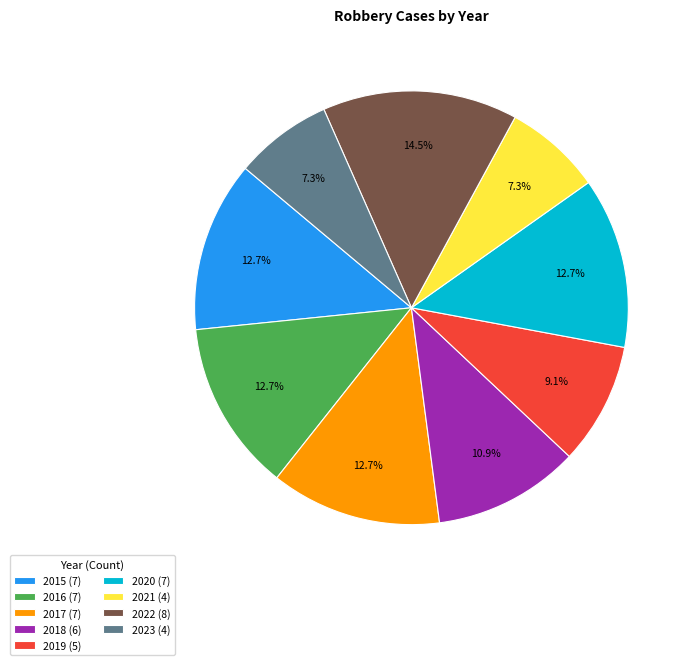

How many slices are in this pie chart?

9